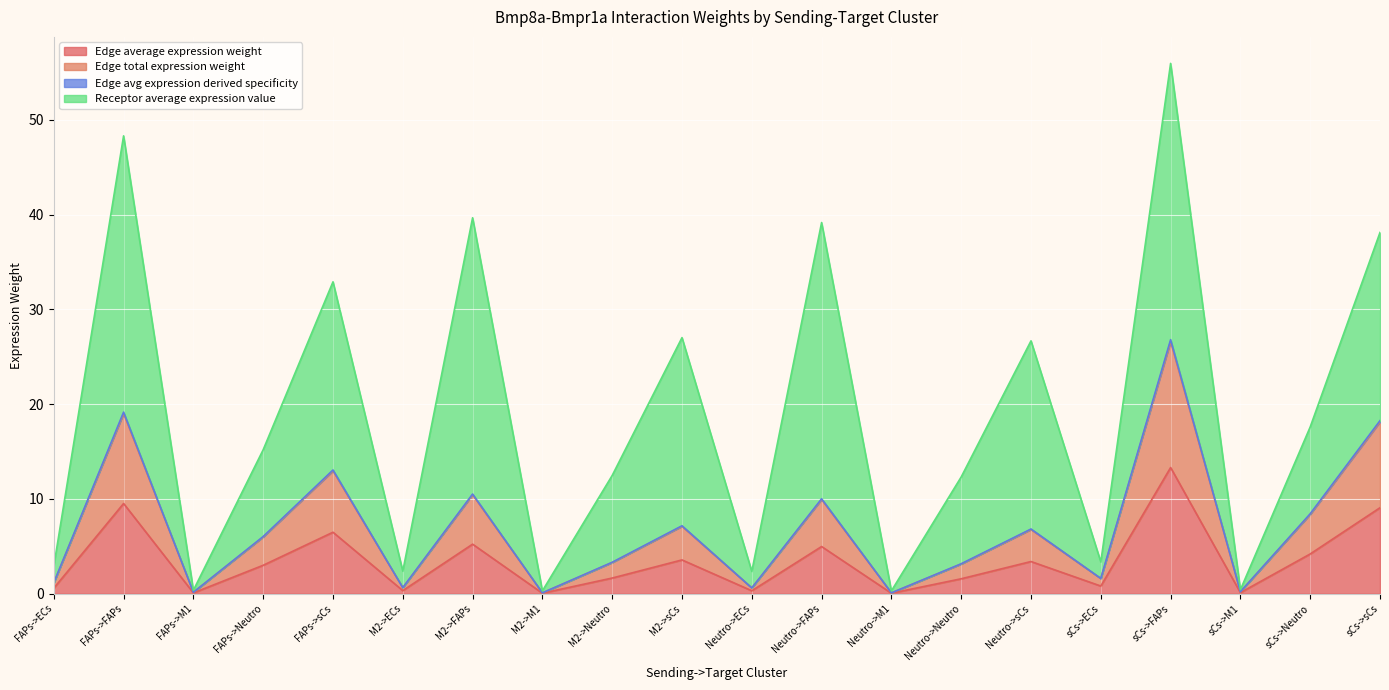

At which category is the sum across all series the highest?

sCs->FAPs